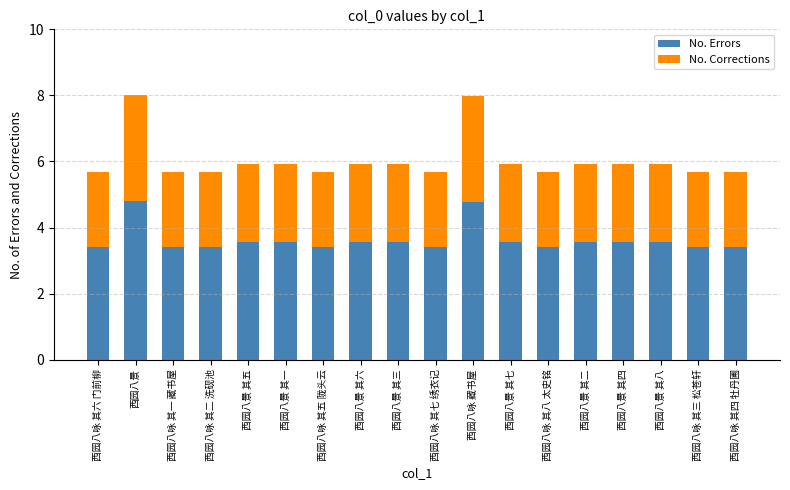

What is the highest value of the No. Errors series?

4.8